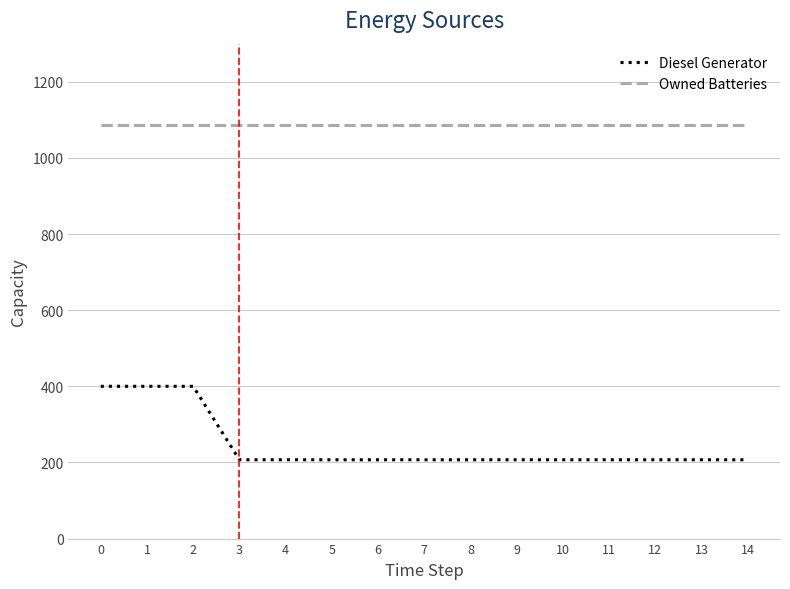

The value of Owned Batteries at 0 is 632. True or false?

False